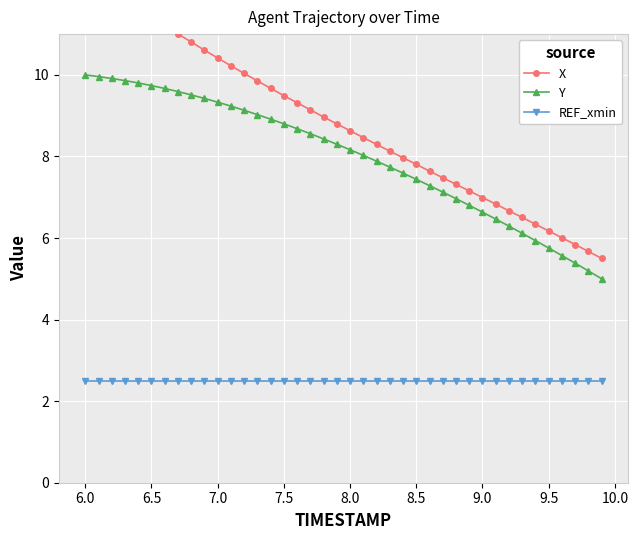

What is the highest value of the Y series?

10.0